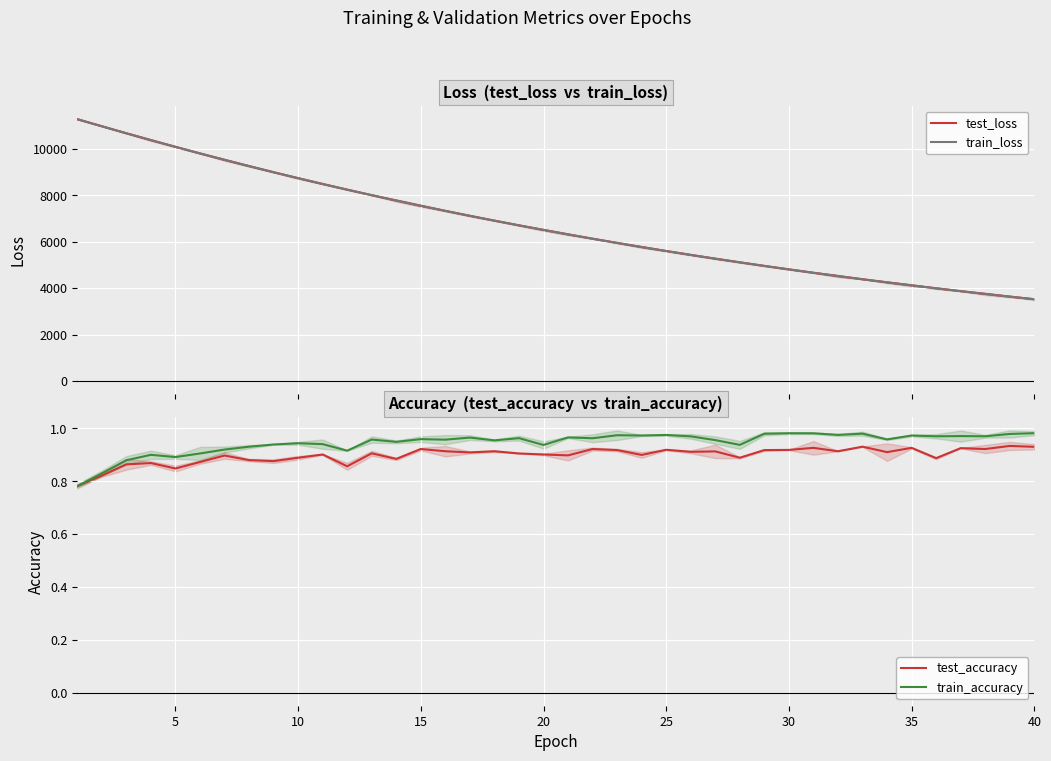

Rank the series at 20 from highest to lowest value.

test_loss, train_loss, train_accuracy, test_accuracy